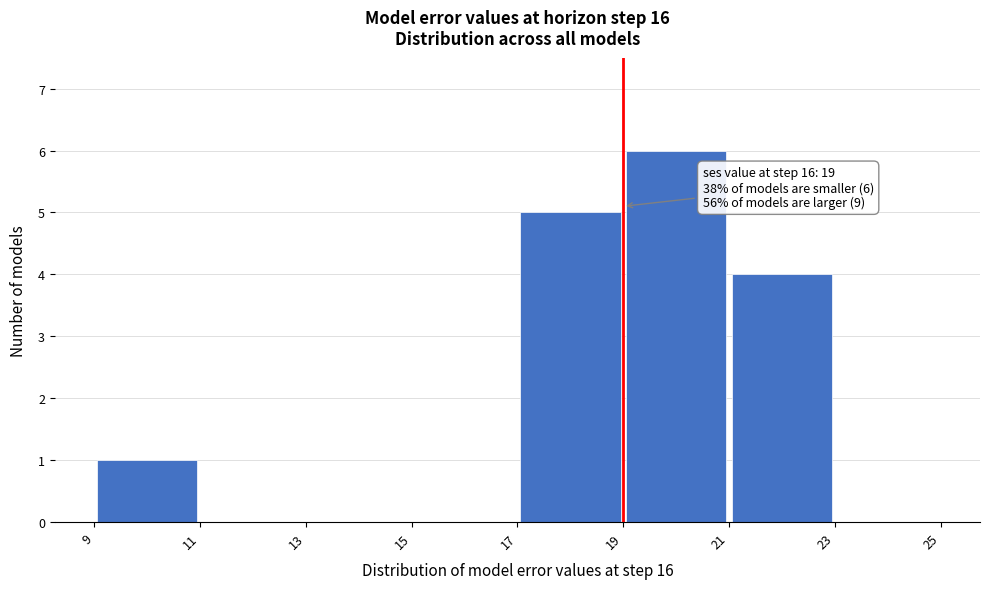

Which range on the x-axis has the tallest bar?

19 to 21